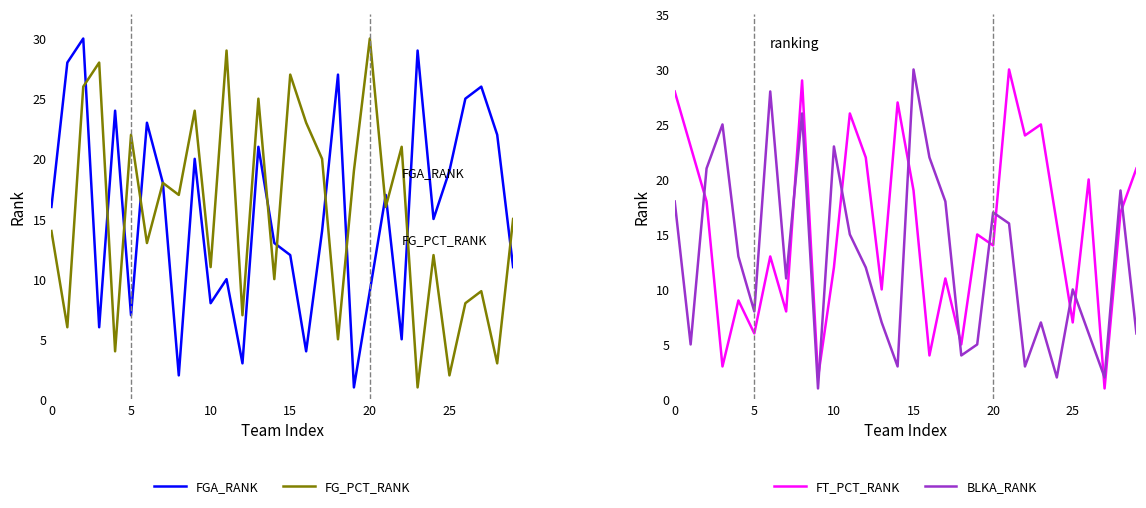

True or false: FG_PCT_RANK has a value of 30 at 20.

True